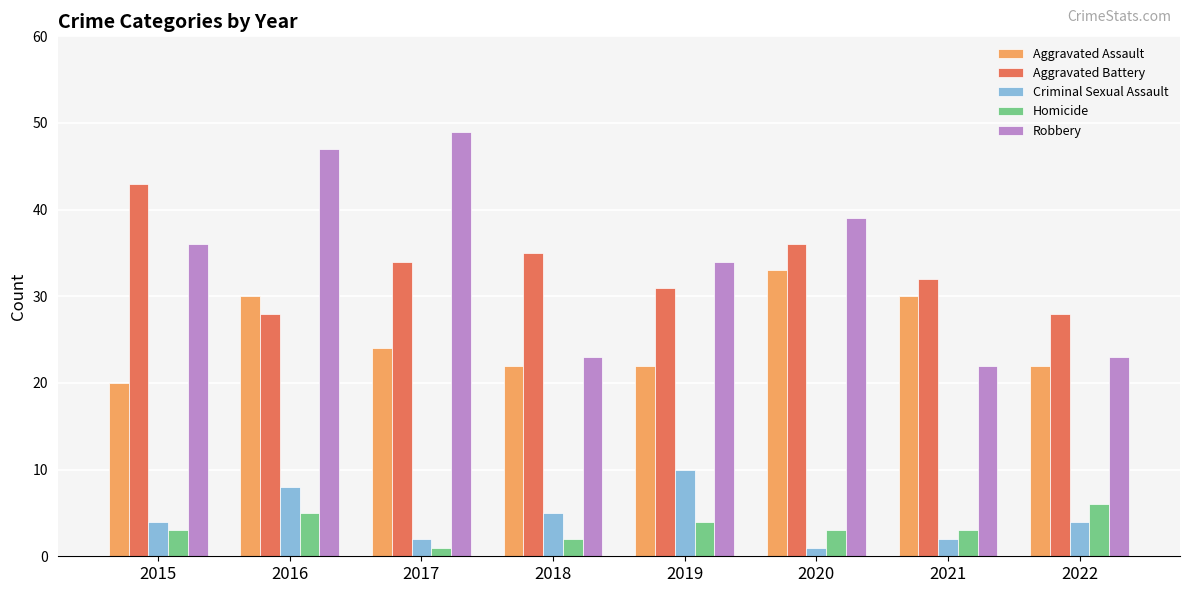

Reading left to right, what are all the values shown in this chart?

Aggravated Assault: 20	30	24	22	22	33	30	22
Aggravated Battery: 43	28	34	35	31	36	32	28
Criminal Sexual Assault: 4	8	2	5	10	1	2	4
Homicide: 3	5	1	2	4	3	3	6
Robbery: 36	47	49	23	34	39	22	23